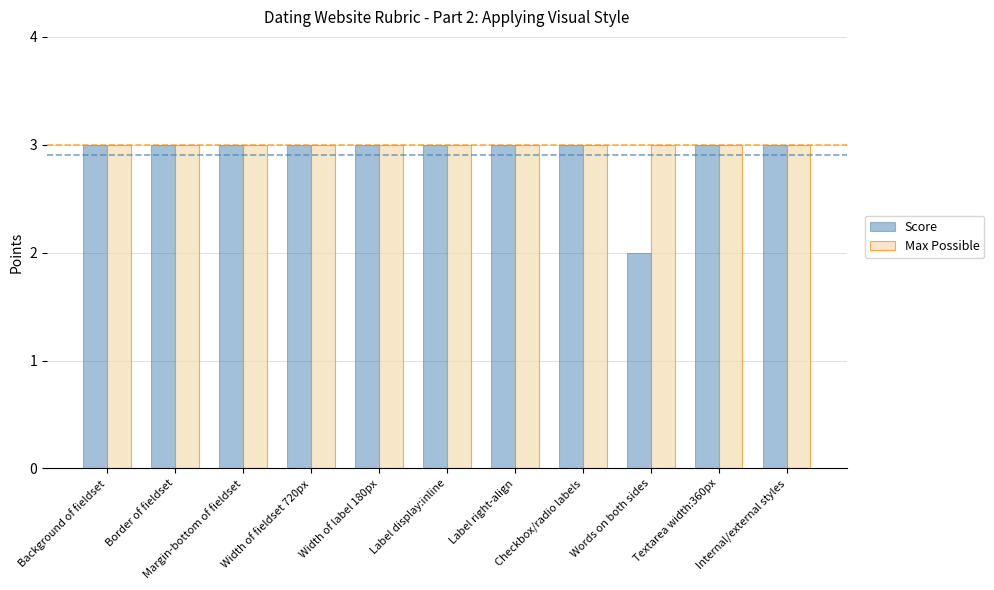

What is the minimum value for Max Possible?

3